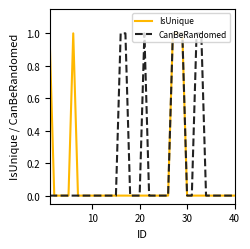

List the series in order of their overall mean, lowest first.

IsUnique, CanBeRandomed